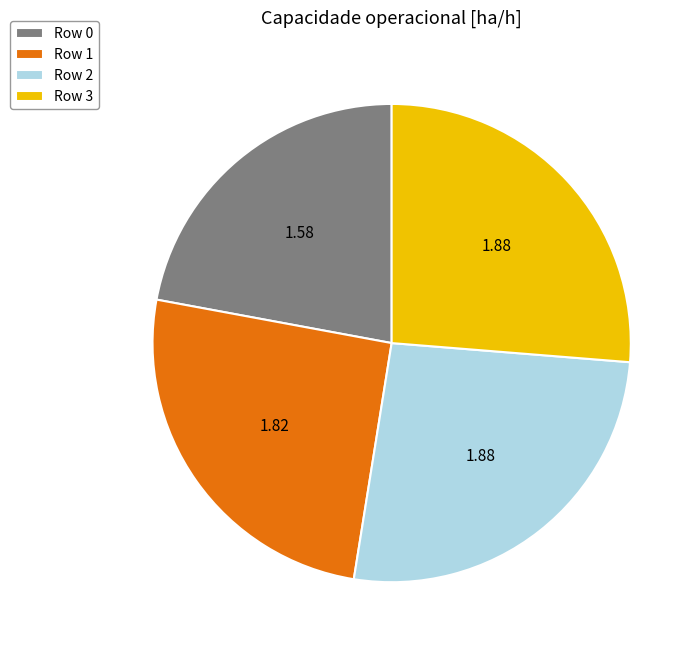

The Row 2 slice represents 26% of the pie. True or false?

True